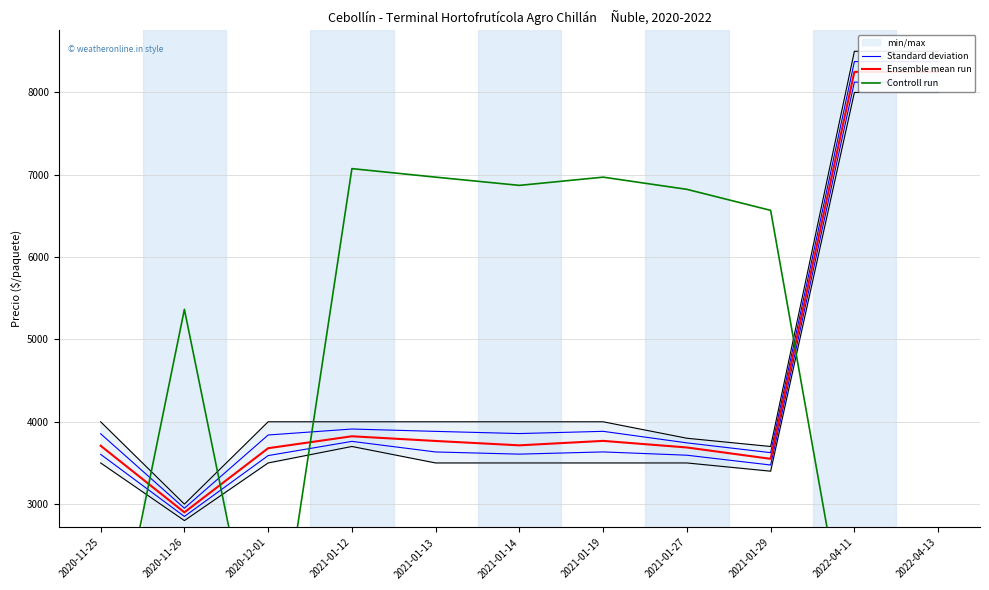

Which series has the largest total across all categories?

Standard deviation